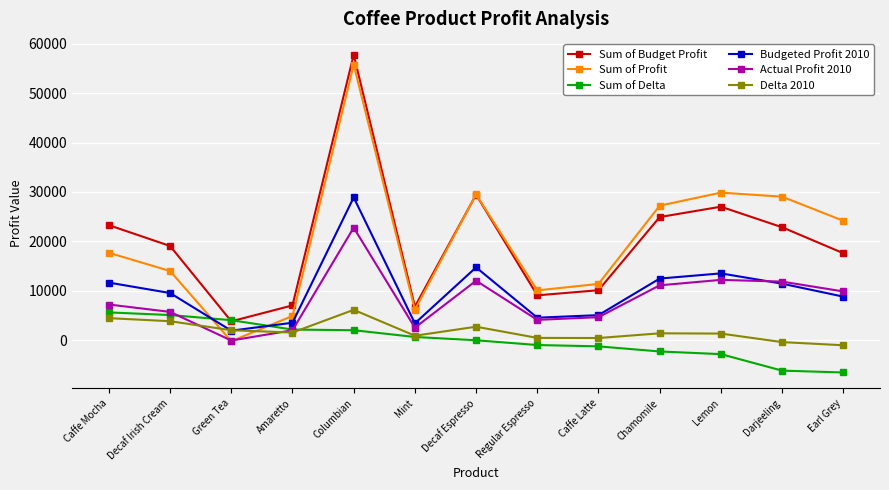

Between Caffe Latte and Lemon, which series saw the biggest shift?

Sum of Profit